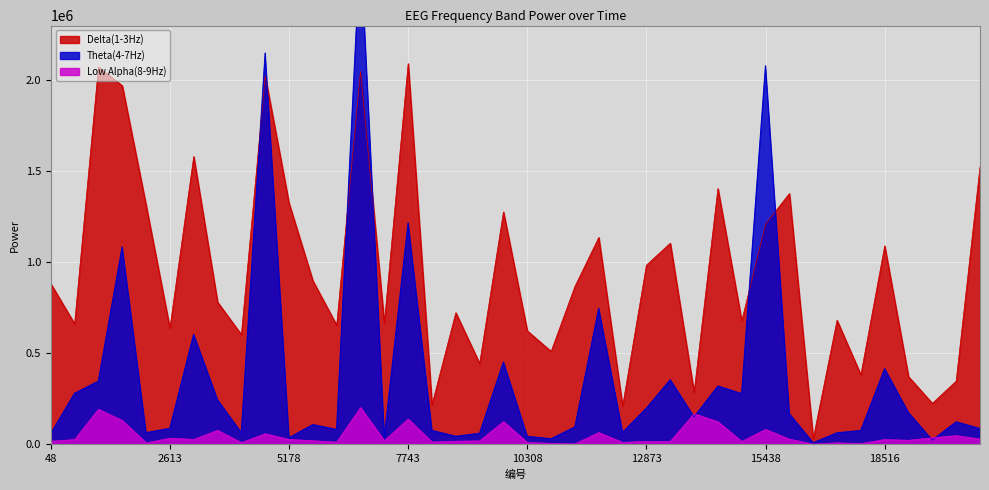

What is the sum of all Delta(1-3Hz) values?

37875503